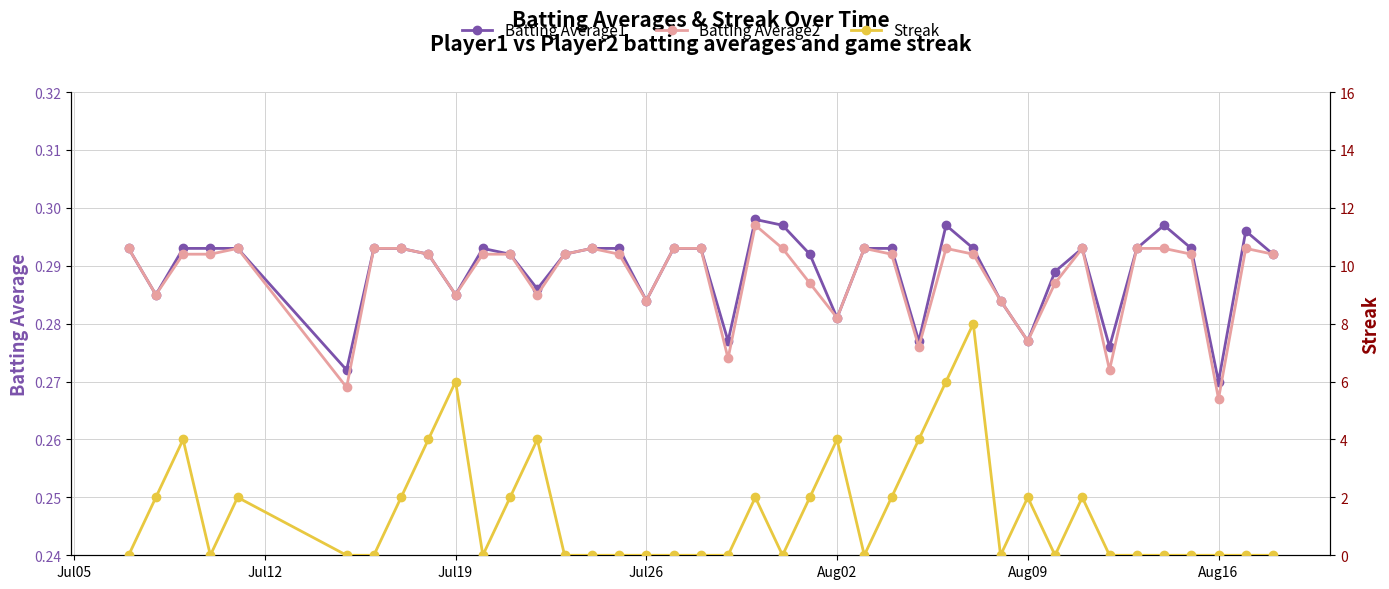

How many Batting Average2 values are between 0 and 1?

40